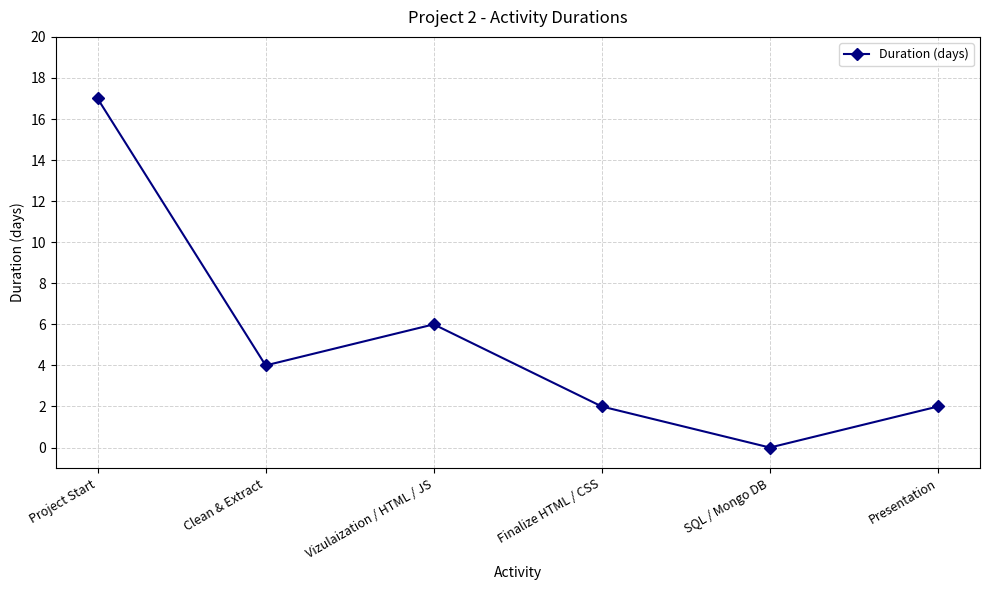

At which label is the value closest to 8?

Vizulaization / HTML / JS